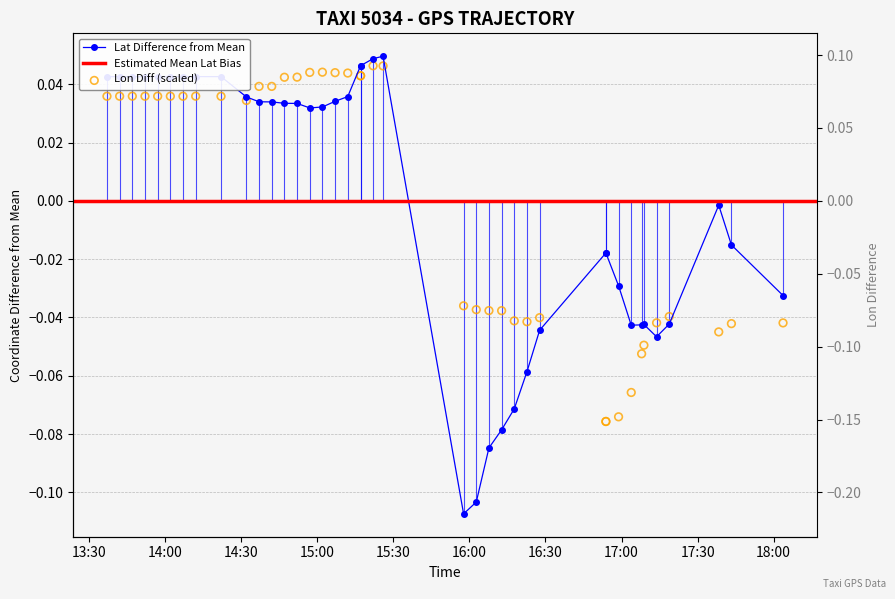

Which series reaches the minimum Y coordinate?

lat